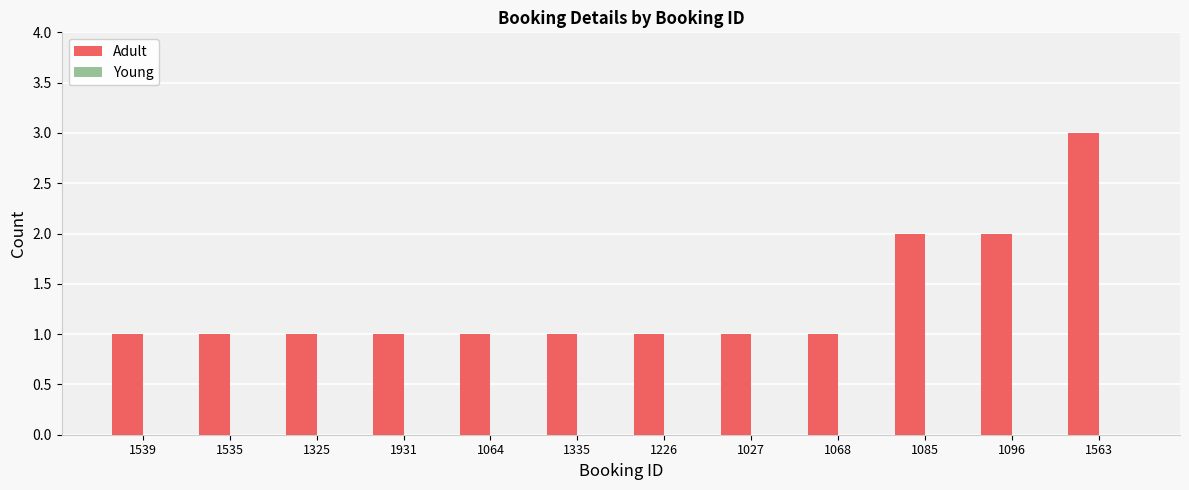

Reading left to right, list all the values displayed in this chart.

1	1	1	1	1	1	1	1	1	2	2	3